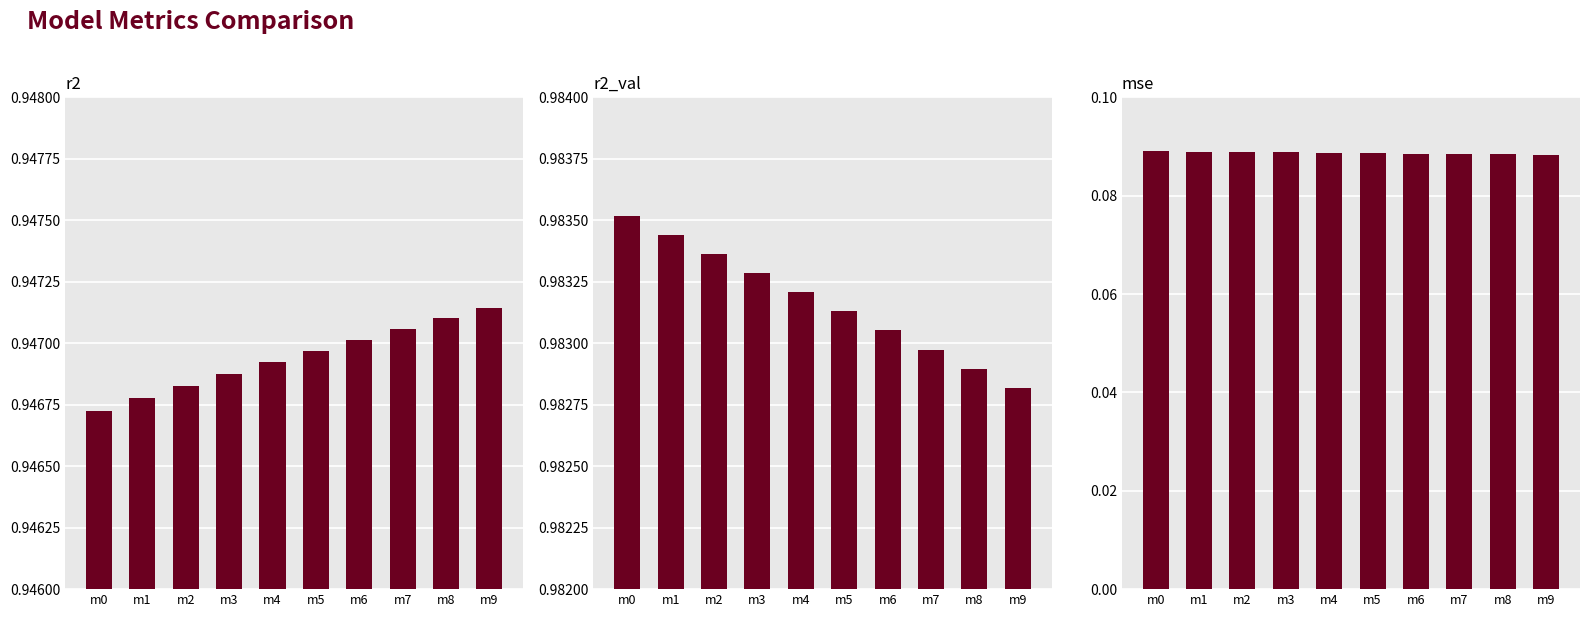

Are the bars grouped side by side (vs. stacked)?

Yes